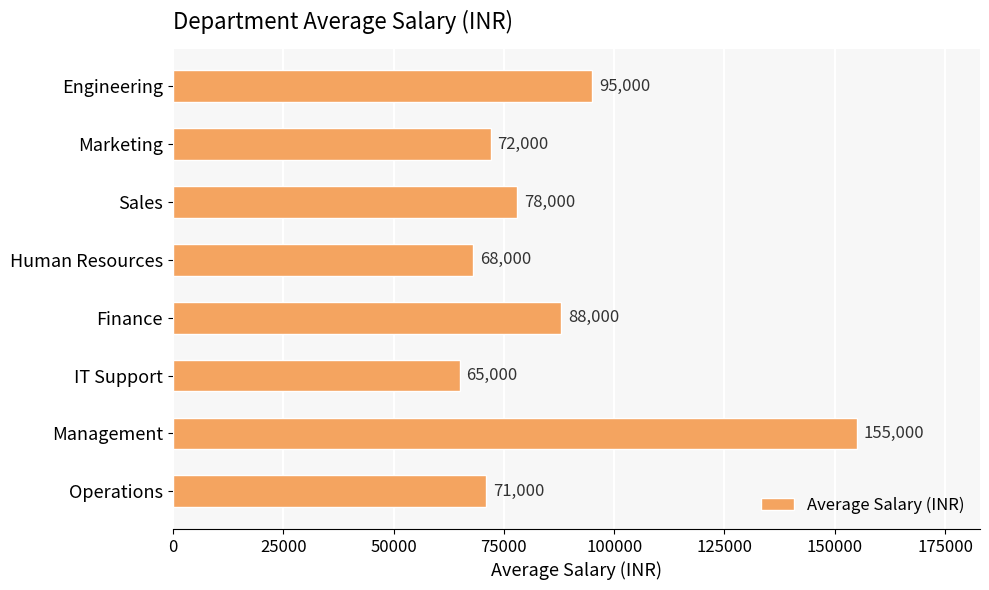

What is the label of the 7th bar from the top?

Management